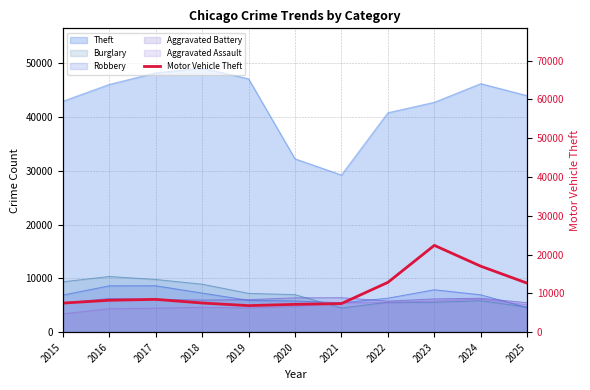

Which has a higher value, 2018 or 2020?

2018